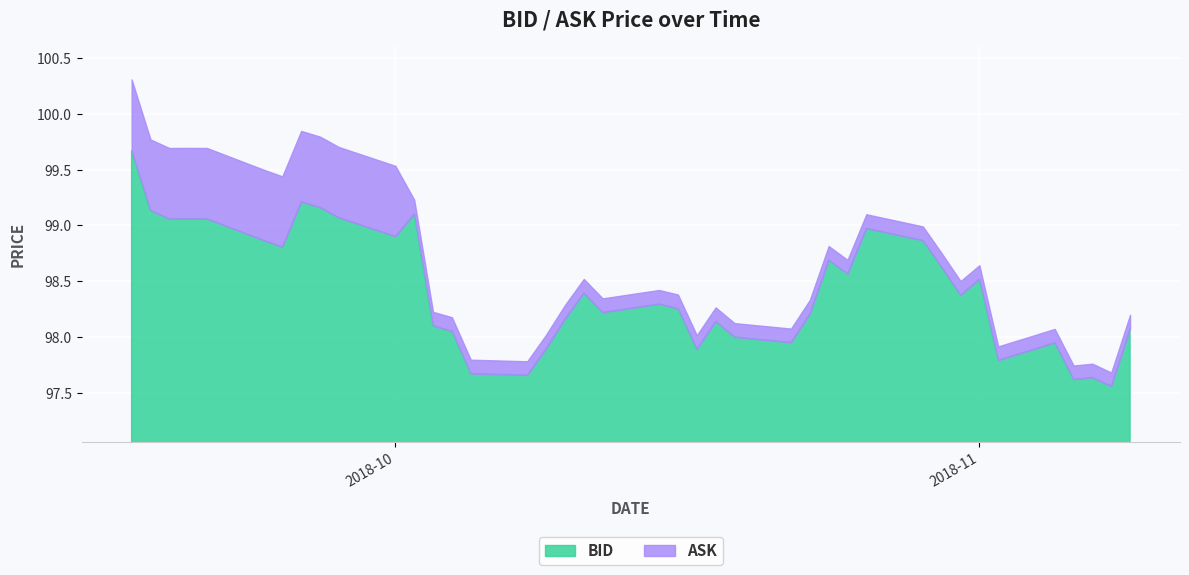

True or false: BID has more than 1 interior local peaks.

True